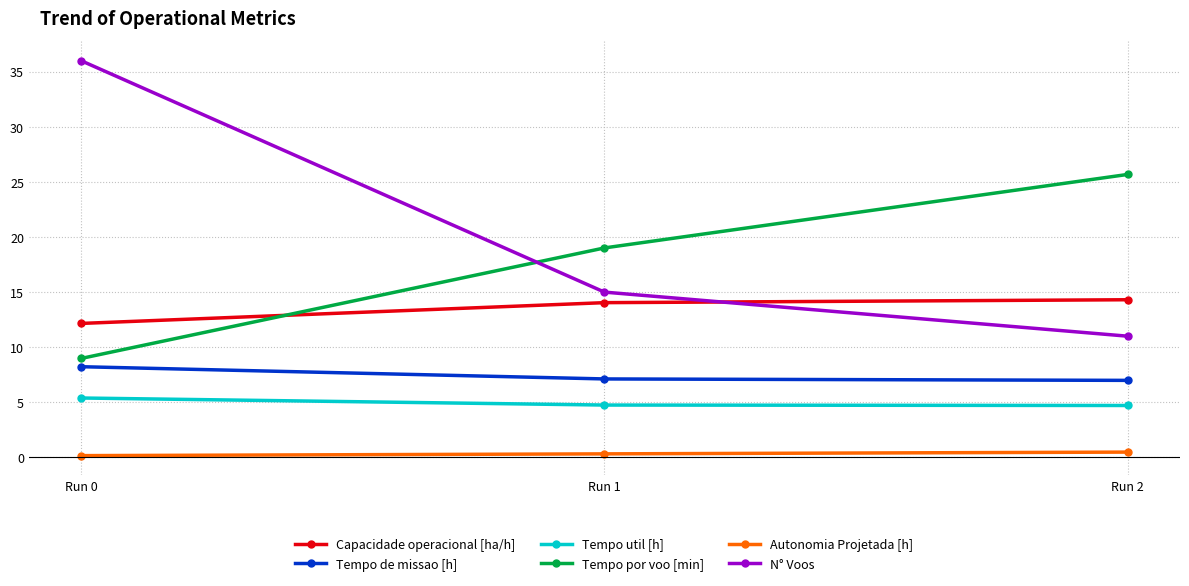

At which label does N° Voos reach its minimum?

Run 2